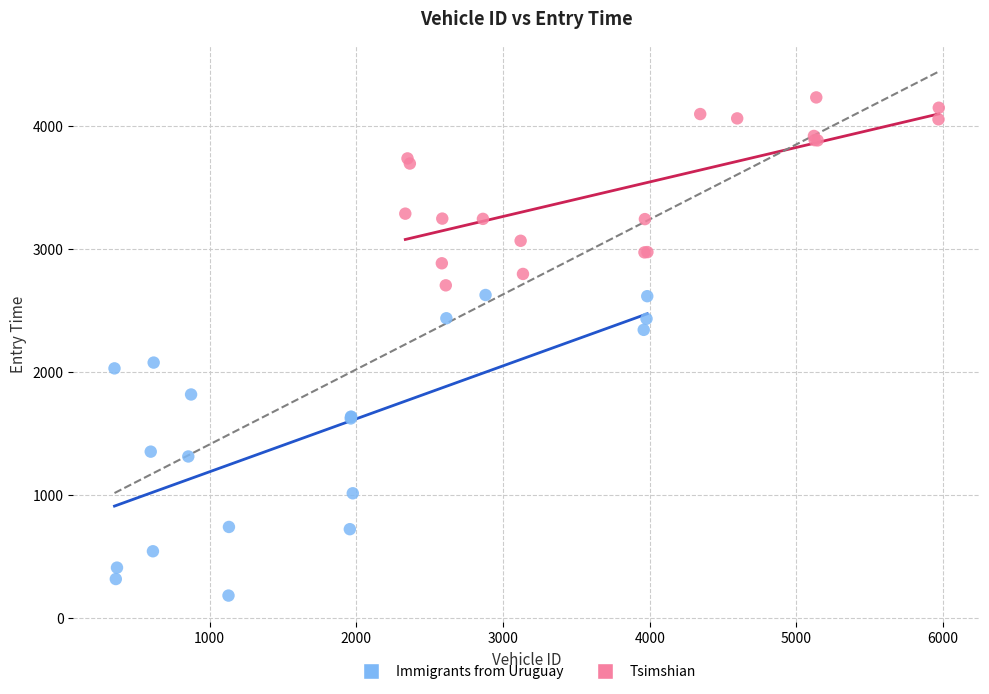

Which series has the largest Y range (max minus min)?

Immigrants from Uruguay